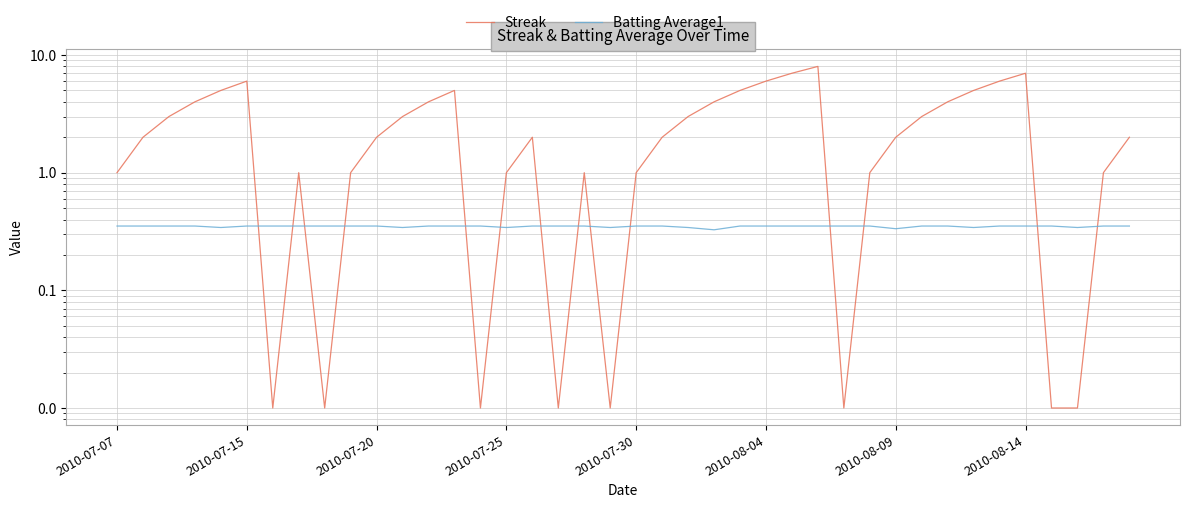

True or false: Batting Average1 has more than 1 interior local peaks.

False